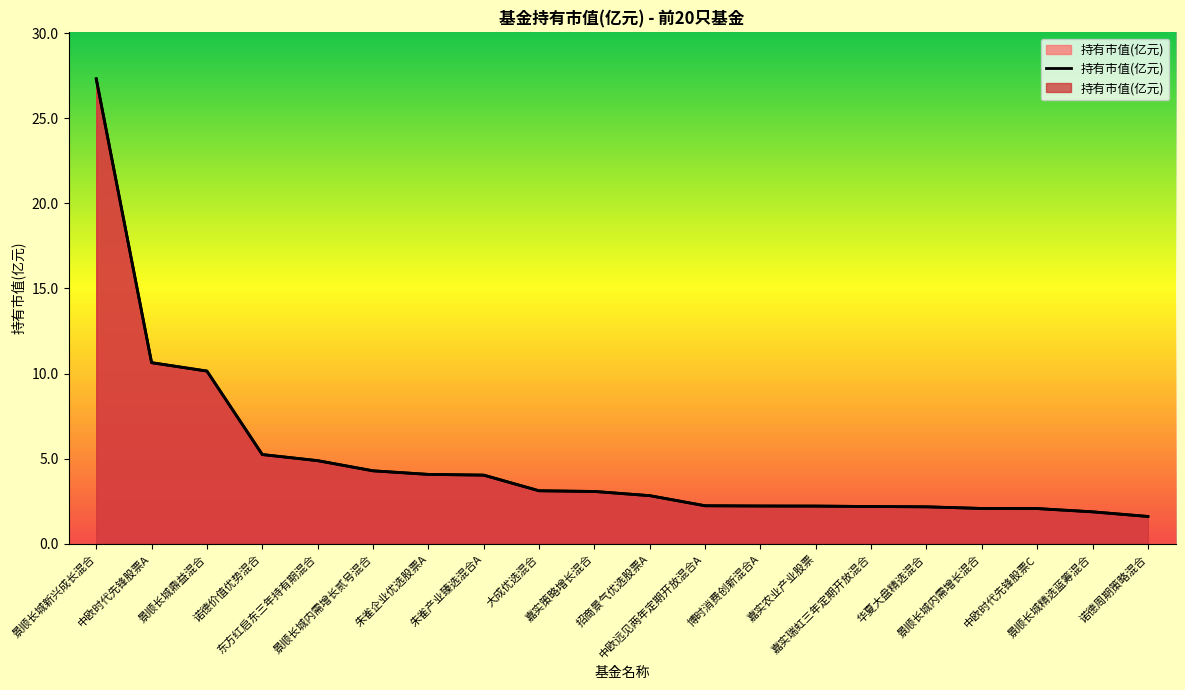

Reading left to right, extract all data points from this chart.

景顺长城新兴成长混合=27.3	中欧时代先锋股票A=10.6	景顺长城鼎益混合=10.1	诺德价值优势混合=5.2	东方红启东三年持有期混合=4.9	景顺长城内需增长贰号混合=4.3	朱雀企业优选股票A=4.1	朱雀产业臻选混合A=4.0	大成优选混合=3.1	嘉实策略增长混合=3.1	招商景气优选股票A=2.8	中欧远见两年定期开放混合A=2.2	博时消费创新混合A=2.2	嘉实农业产业股票=2.2	嘉实瑞虹三年定期开放混合=2.2	华夏大盘精选混合=2.2	景顺长城内需增长混合=2.1	中欧时代先锋股票C=2.1	景顺长城精选蓝筹混合=1.9	诺德周期策略混合=1.6